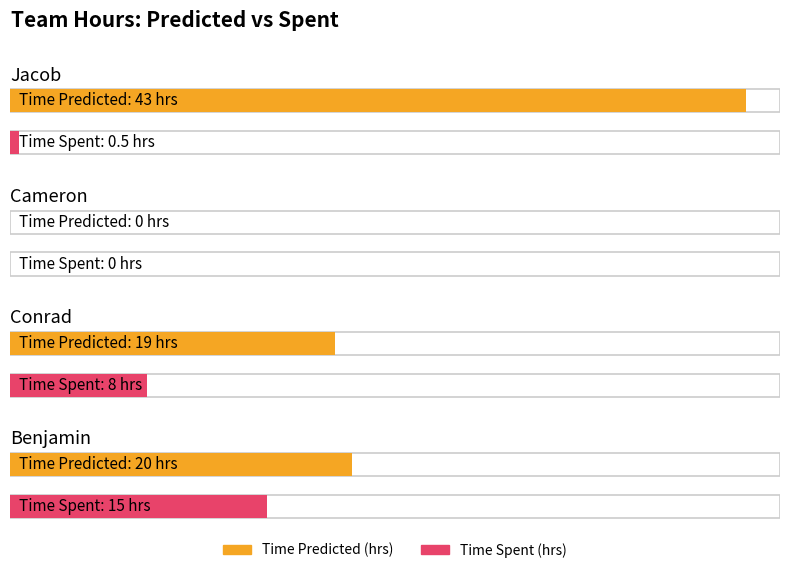

What is the highest value of the Time Predicted (hrs) series?

43.0